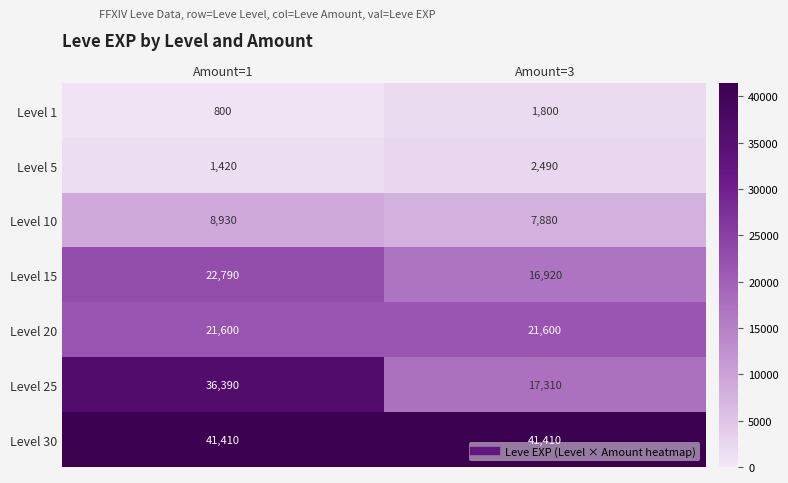

Which category has the lowest value across all series?

Amount=1